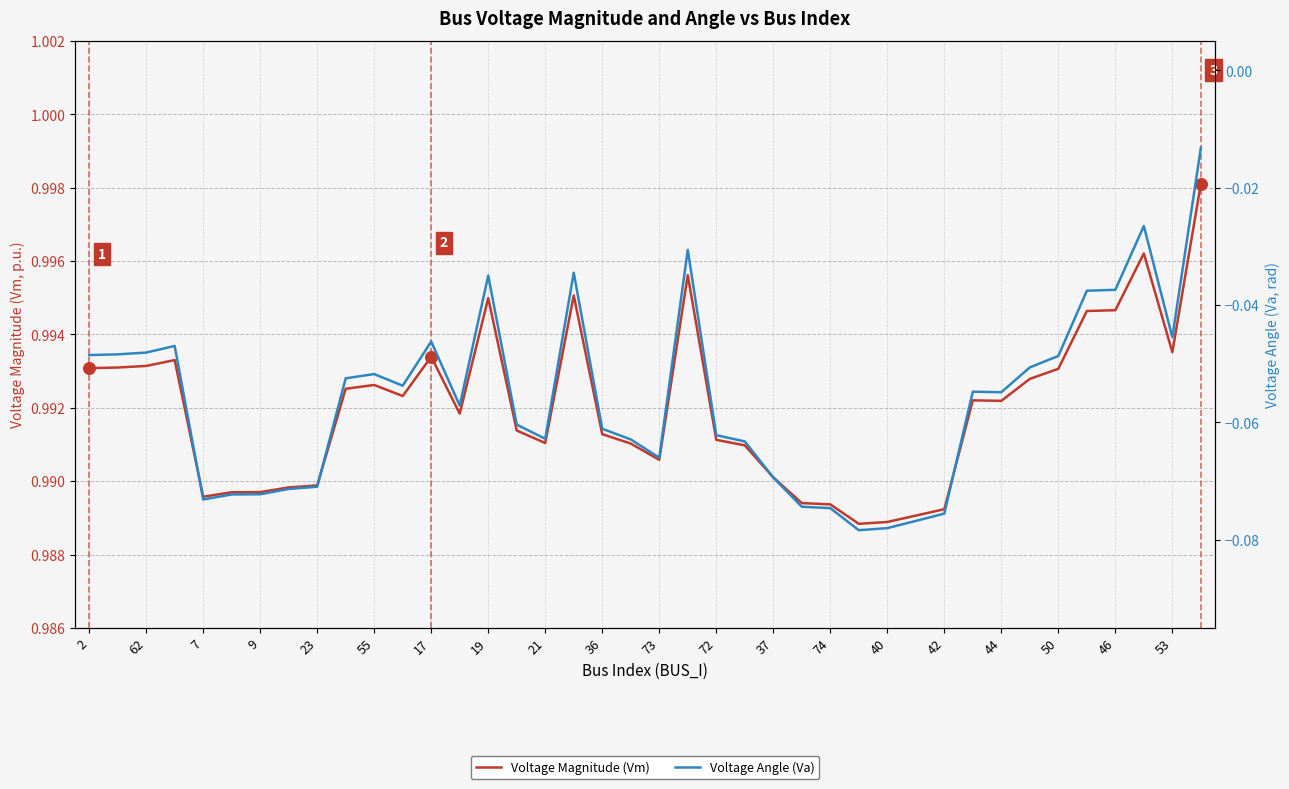

At which category is the sum across all series the highest?

39